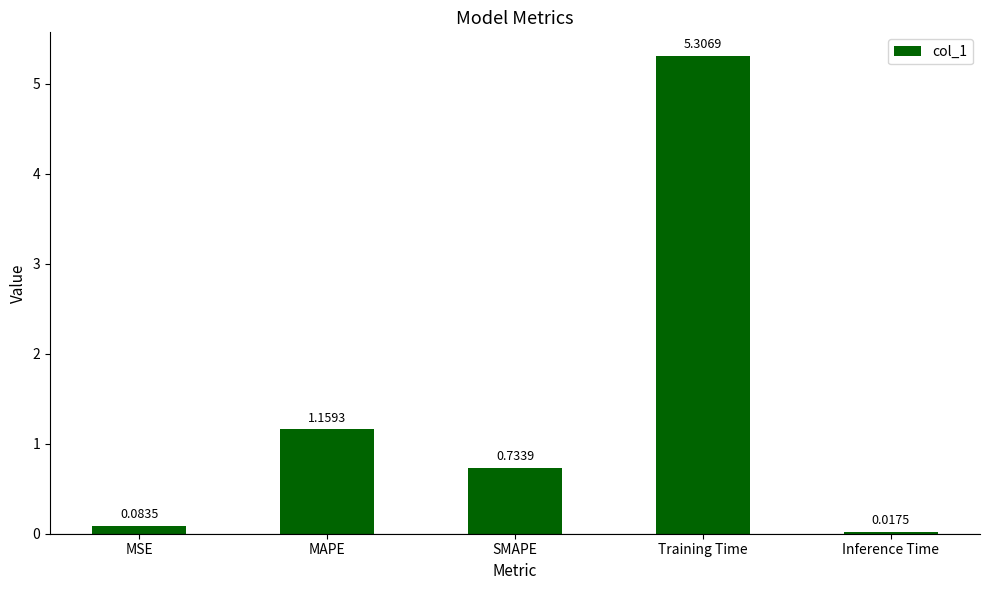

Which label corresponds to the smallest value in the chart?

Inference Time